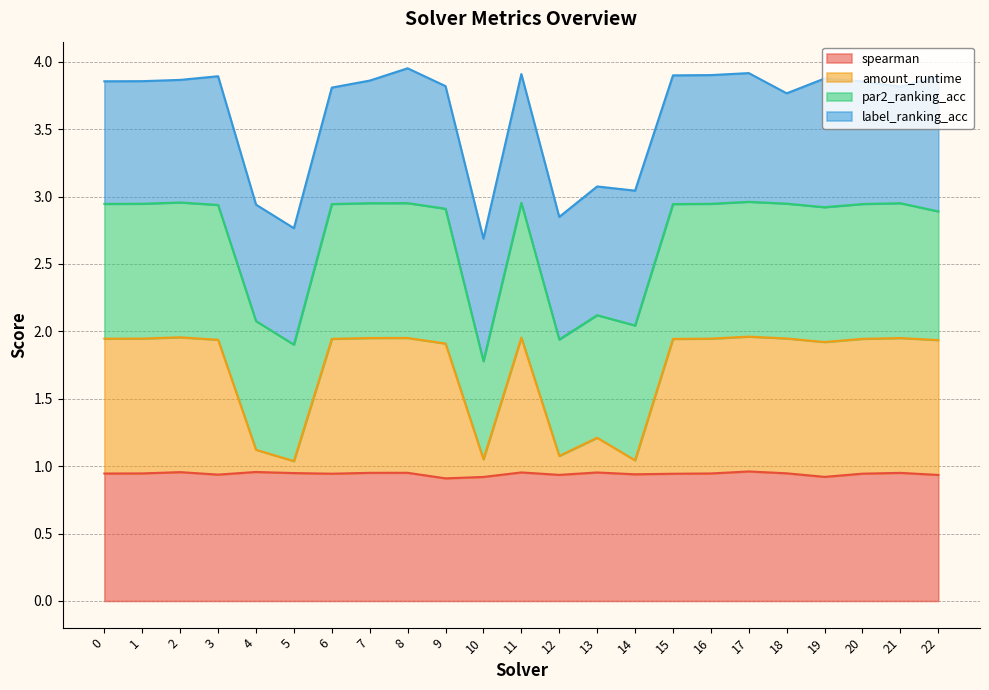

What is the total value across all series at 10?

2.7